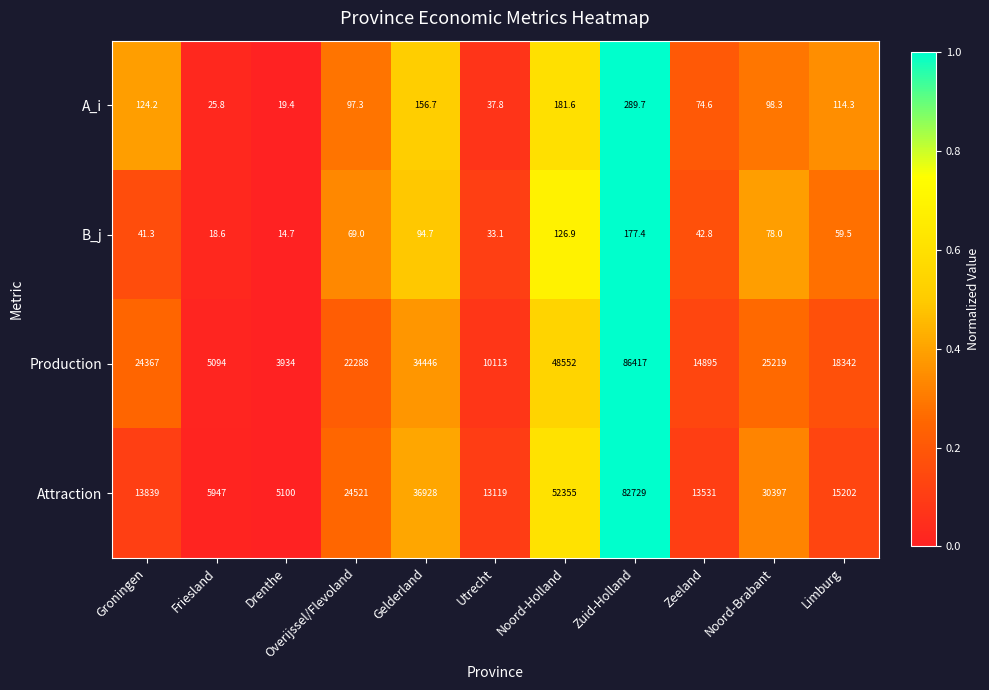

Where is Attraction nearest to the value 43914?

Gelderland